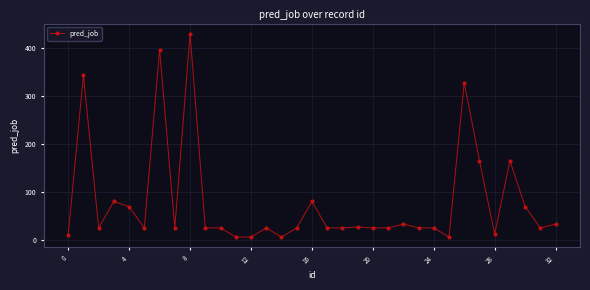

True or false: there are more than 0 points higher than both neighbors.

True